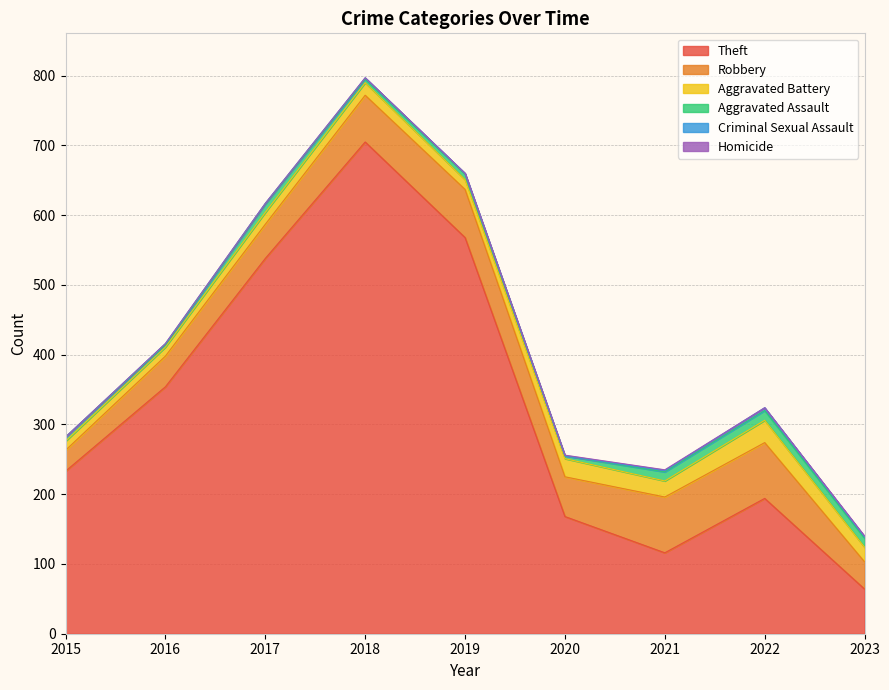

True or false: Criminal Sexual Assault and Aggravated Assault cross at least once.

False